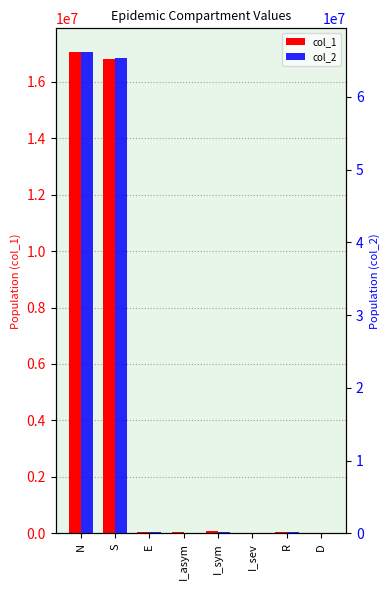

At which label is col_2 closest to 33059610?

S